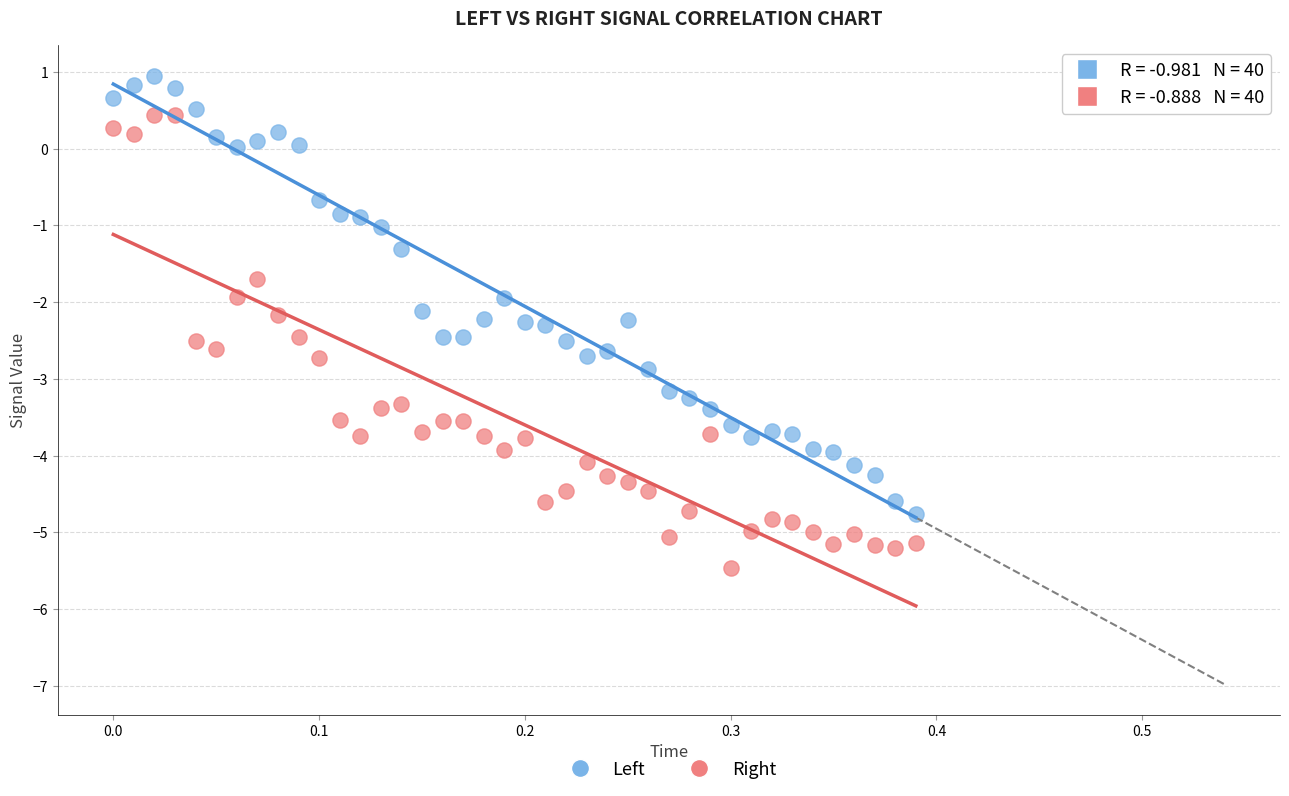

Across all data points, what is the range of Y values (max minus min)?

6.4